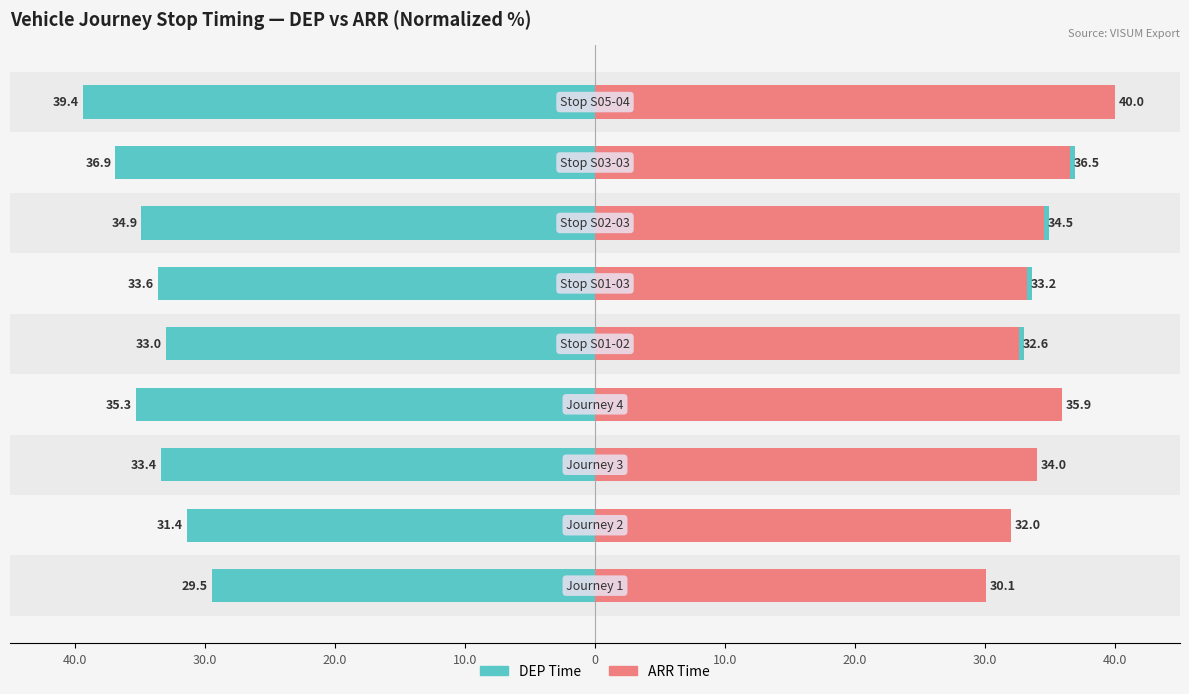

Which series has the largest total across all categories?

ARR Time